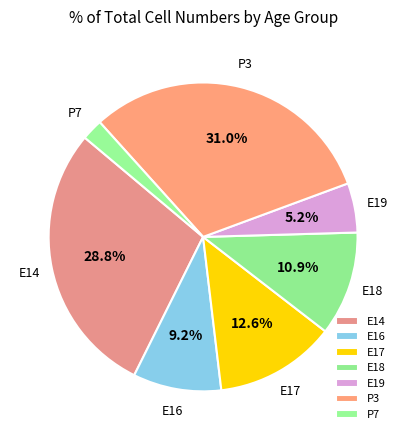

Rank the categories by value from lowest to highest.

P7, E19, E16, E18, E17, E14, P3